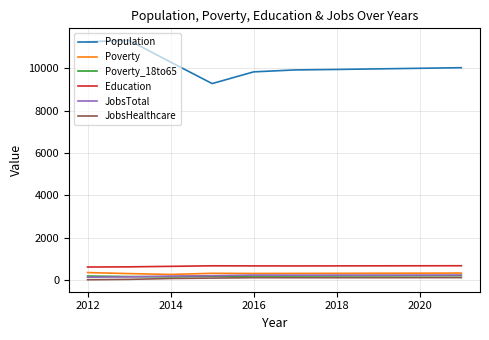

Which series has the largest total across all categories?

Population